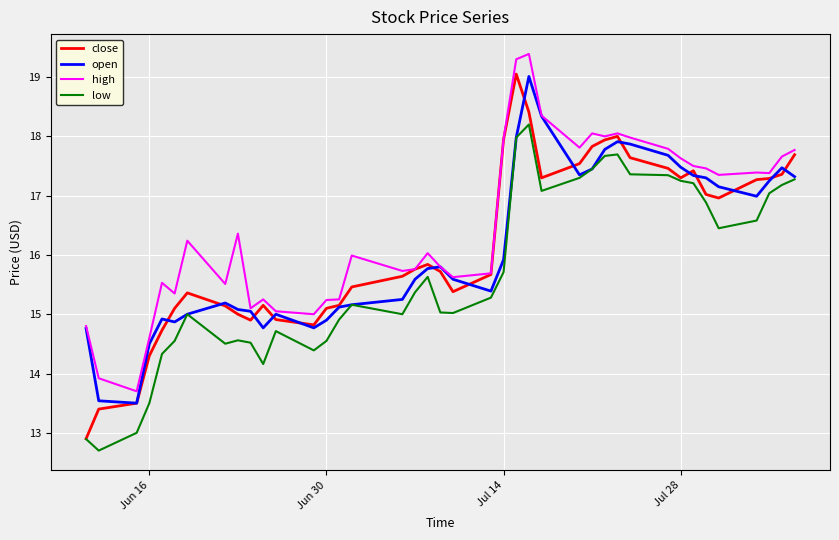

How many series are shown in this chart?

4